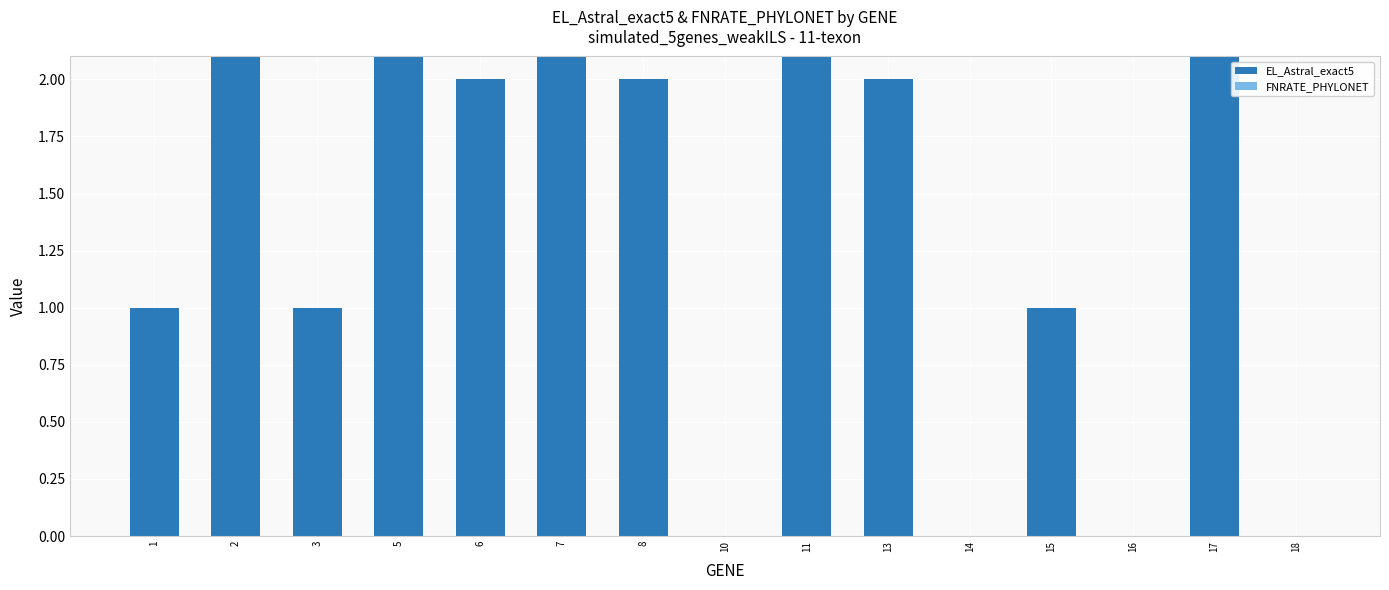

Reading left to right, list all the values displayed in this chart.

EL_Astral_exact5: 1	16	1	31	2	31	2	0	16	2	0	1	0	16	0
FNRATE_PHYLONET: 0	0	0	0	0	0	0	0	0	0	0	0	0	0	0